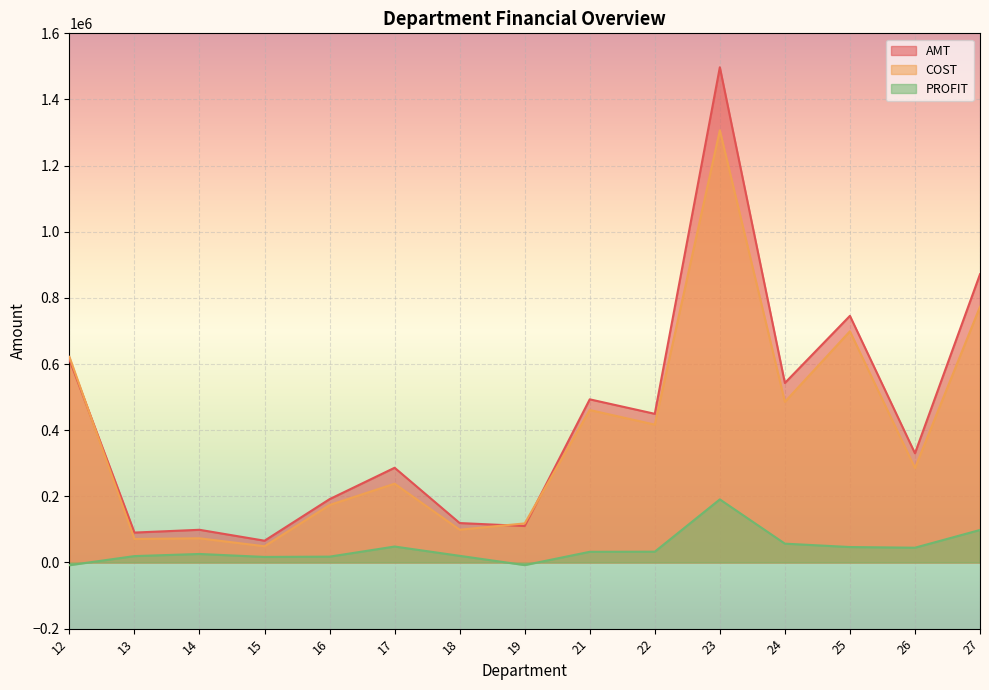

At which category is the sum across all series the highest?

23